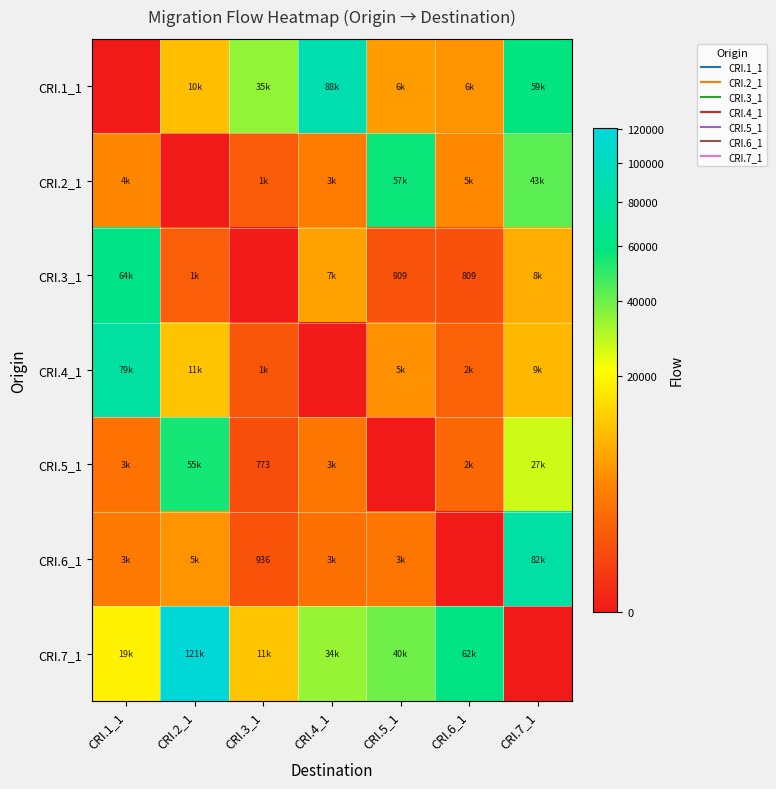

Is the value of CRI.4_1 at CRI.2_1 greater than the value of CRI.1_1 at CRI.2_1?

Yes